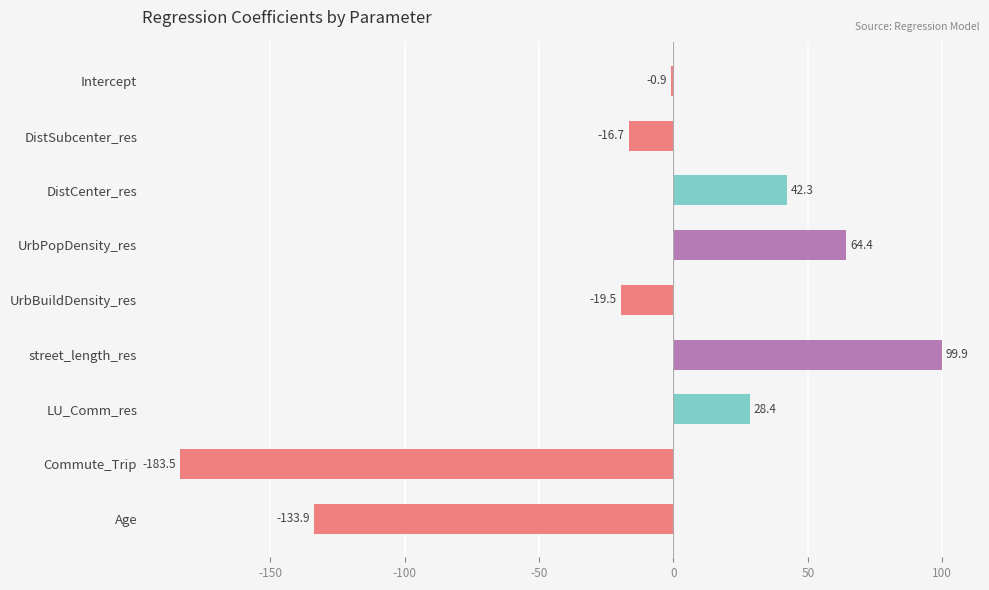

How many data points does each series have?

9